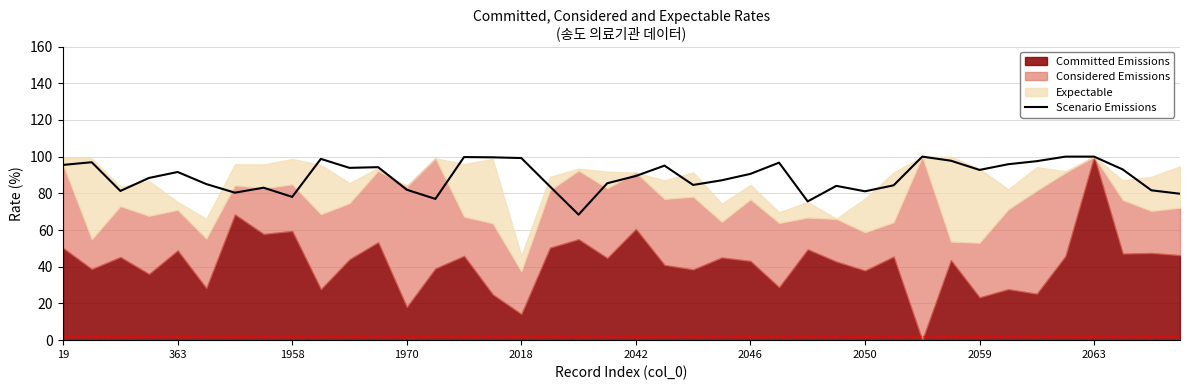

The Scenario Emissions series shows 81.1 at 2050. True or false?

True